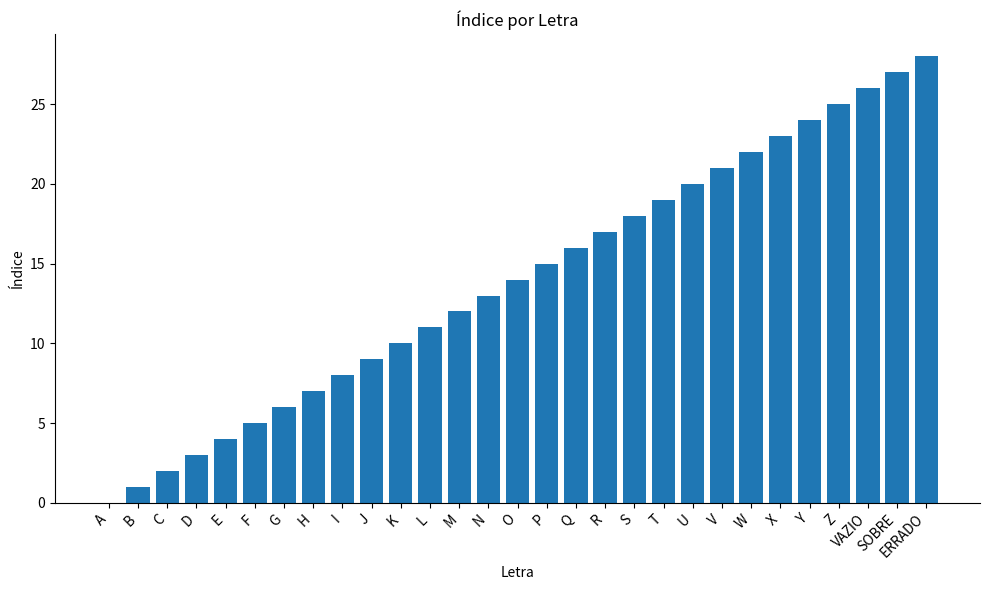

The value at X is 23. True or false?

True